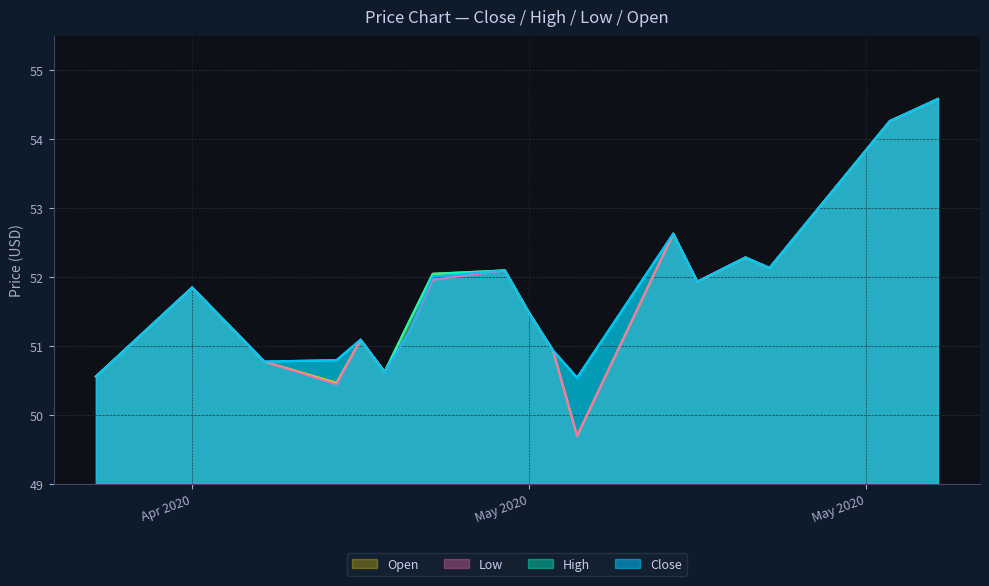

The Close series shows 51.5 at May 2020. True or false?

True